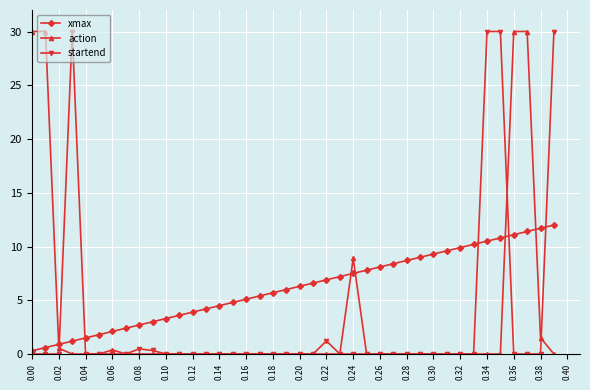

What is the maximum value for startend?

30.0